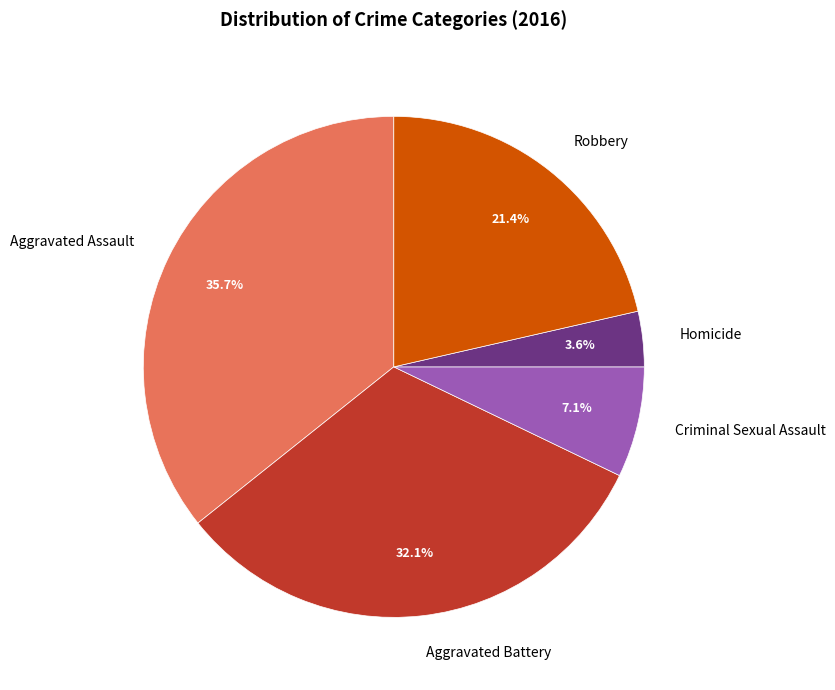

Is there a majority slice in this chart?

No